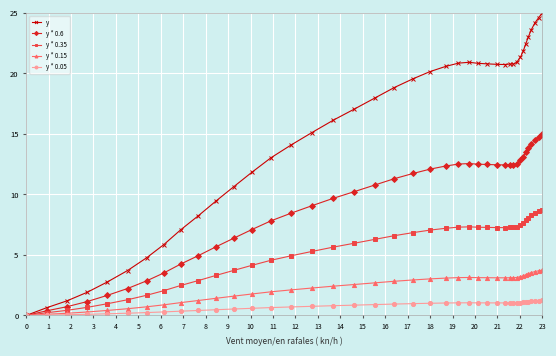

What is the sum of all y * 0.6 values?

368.4